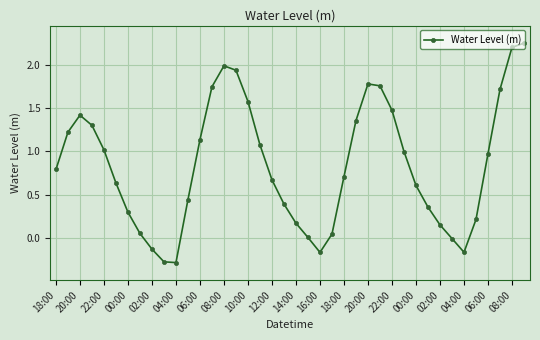

Does the chart have visible grid lines?

Yes